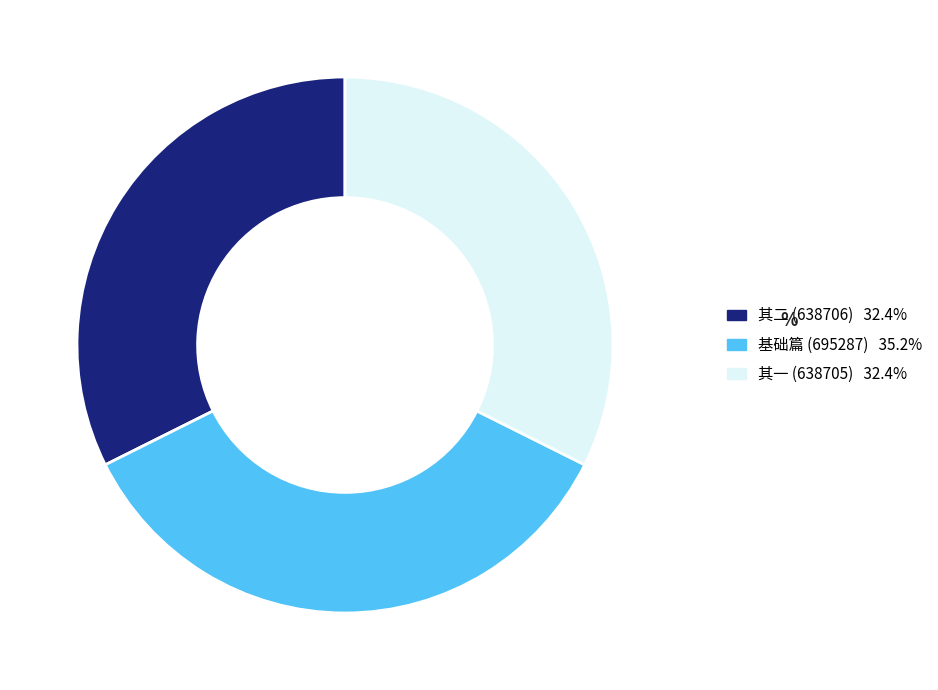

Does any single category account for the majority?

No